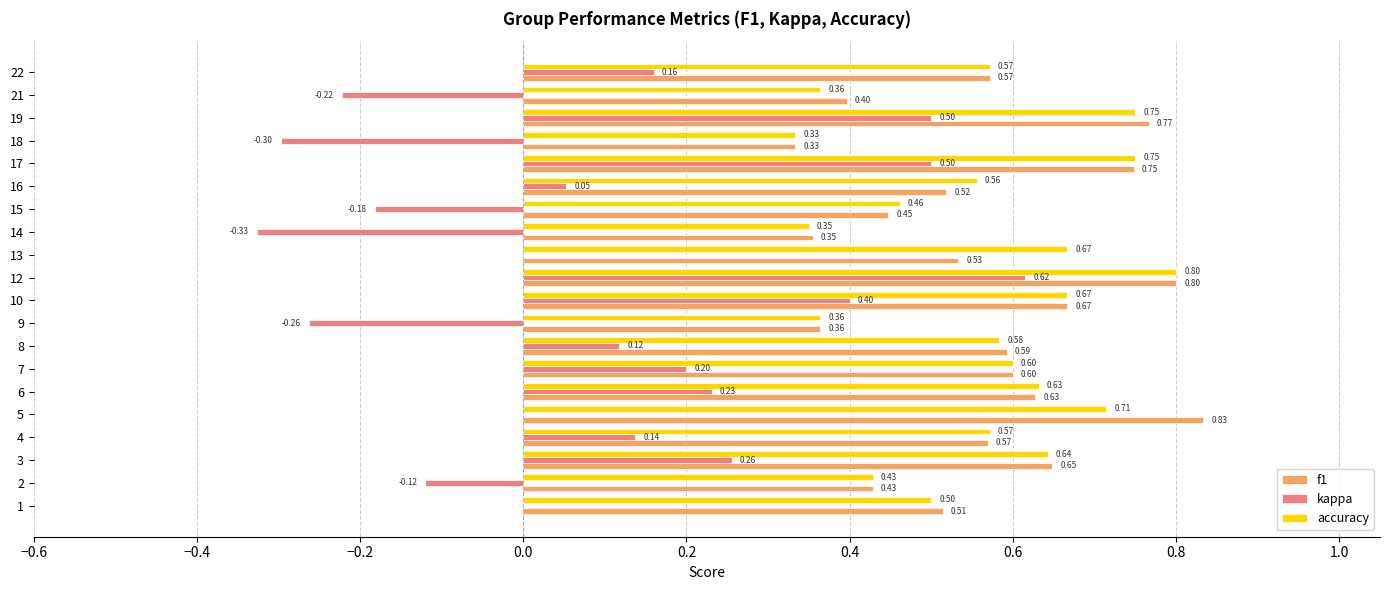

What is the sum of the kappa values at 1 and 14?

-0.3